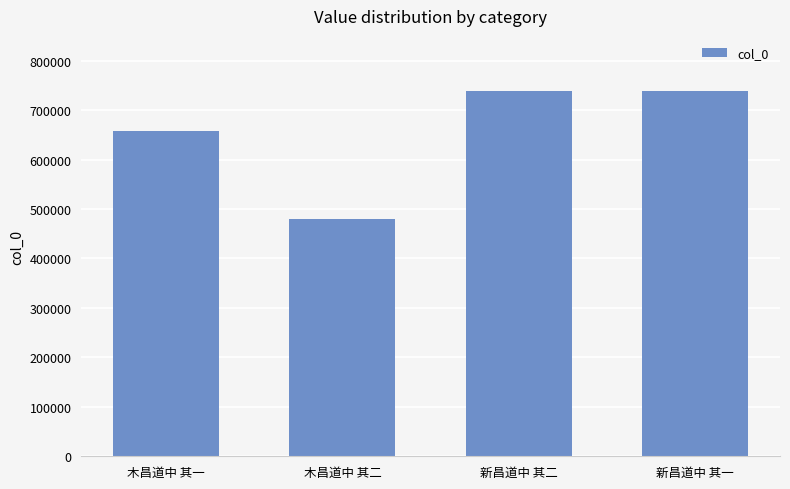

What is the difference between the values at 新昌道中 其一 and 新昌道中 其二?

1